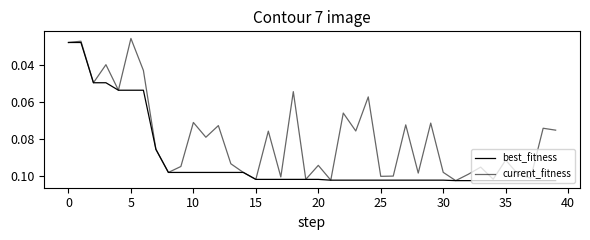

What is the value of the current_fitness point at the 16th from the left?

0.1